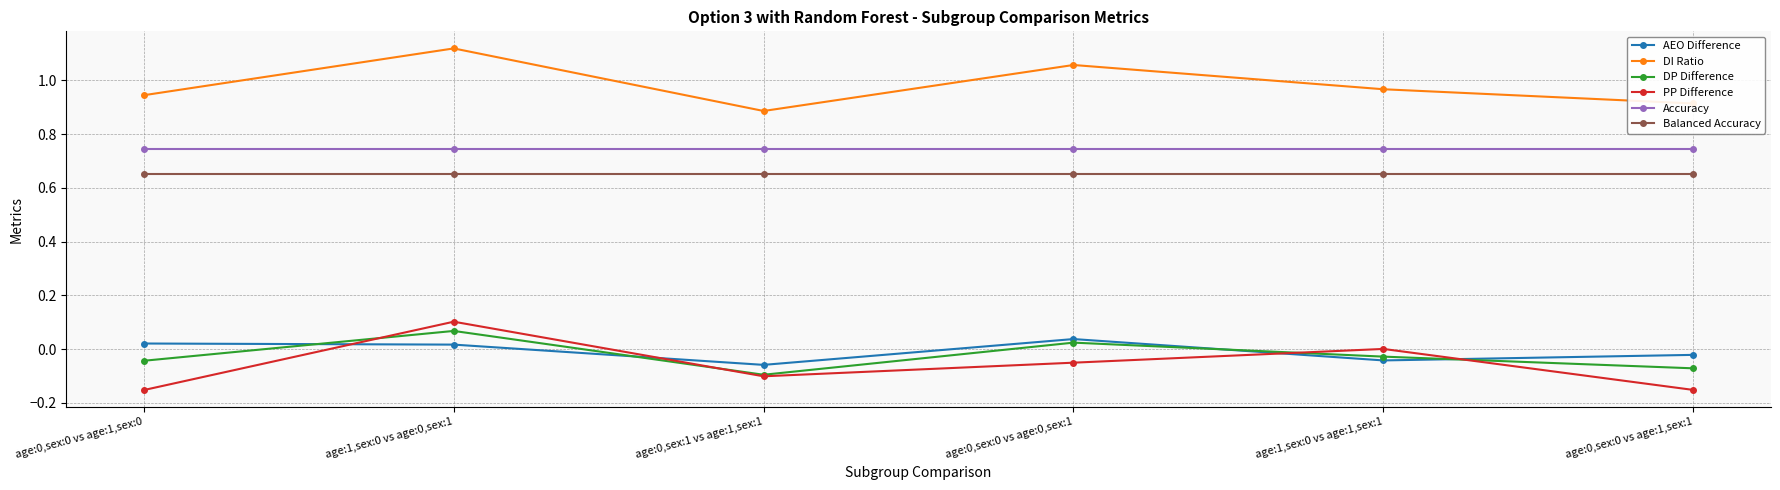

How many interior local peaks does the PP Difference series have?

2